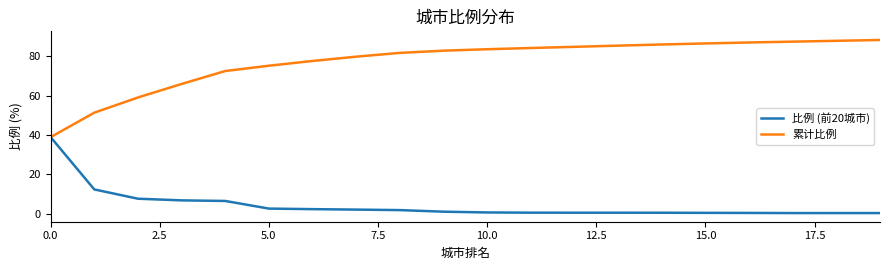

Which series has the widest spread of values?

累计比例